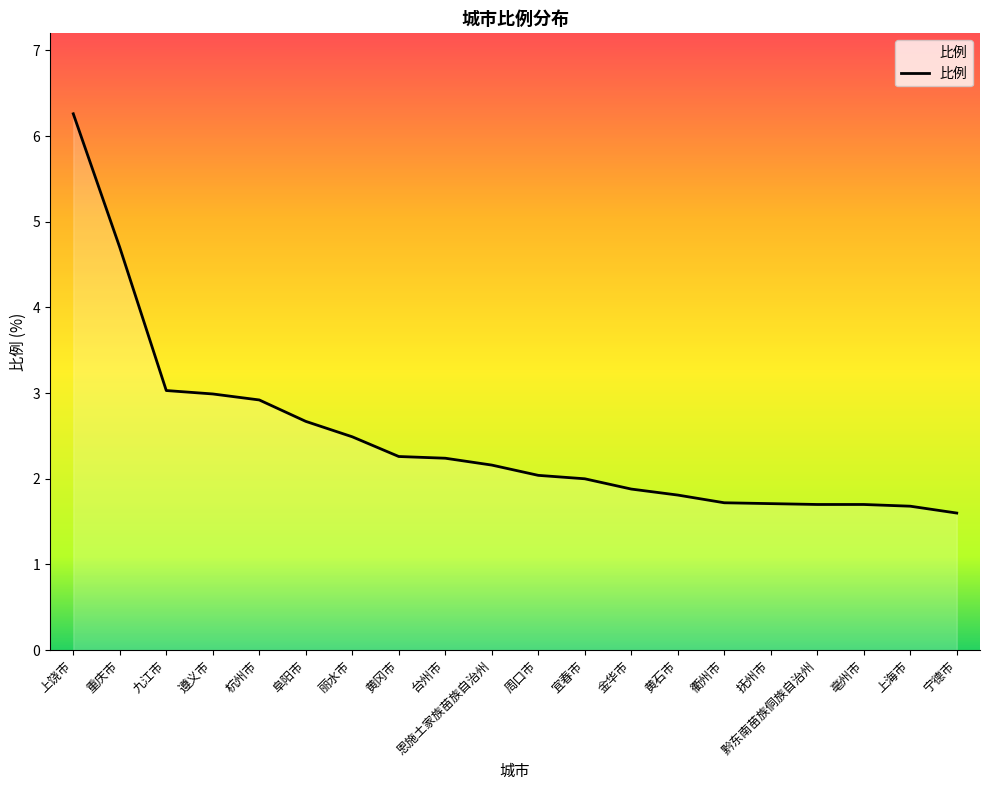

What position from the right is 阜阳市?

15